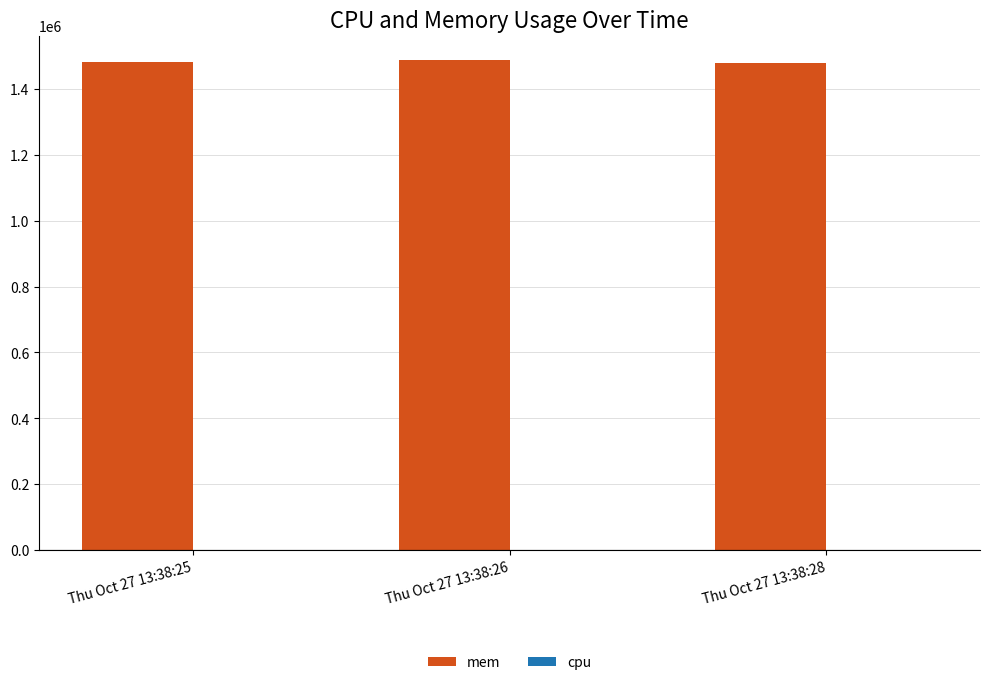

What is the sum of all mem values?

4446653.0